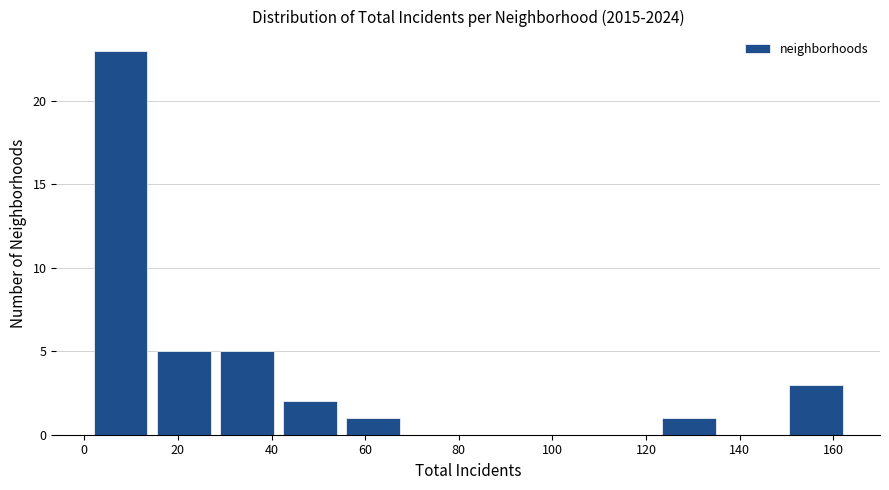

Reading left to right, transcribe this chart: for each bar, give the range it covers on the x-axis and its height. Neither the bar edges nor the heights are printed on the chart, so give them approximately, as read against the axes.

1.0 to 14.5: 23
14.5 to 28.0: 5
28.0 to 41.5: 5
41.5 to 55.0: 2
55.0 to 68.5: 1
68.5 to 82.0: 0
82.0 to 95.5: 0
95.5 to 109.0: 0
109.0 to 122.5: 0
122.5 to 136.0: 1
136.0 to 149.5: 0
149.5 to 163.0: 3